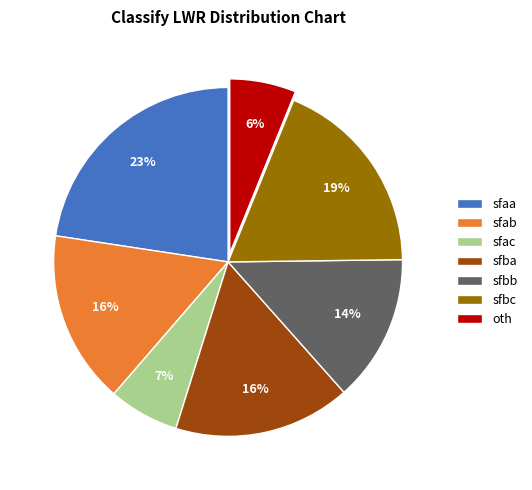

Combined, do sfbc and sfac account for over 50%?

No